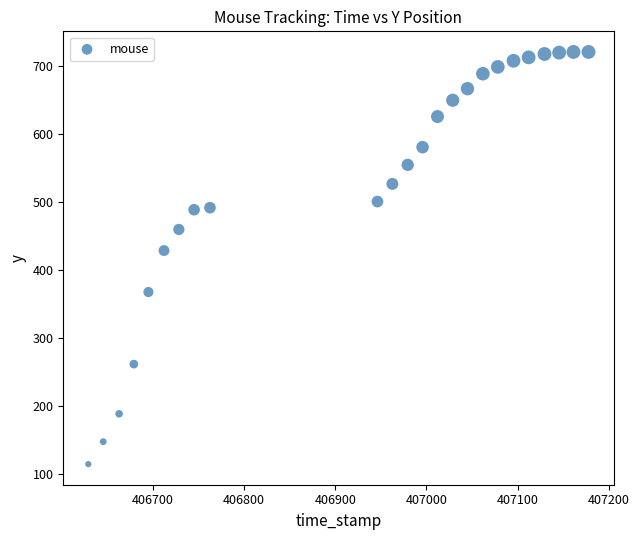

What is the range of Y values (max minus min)?

606